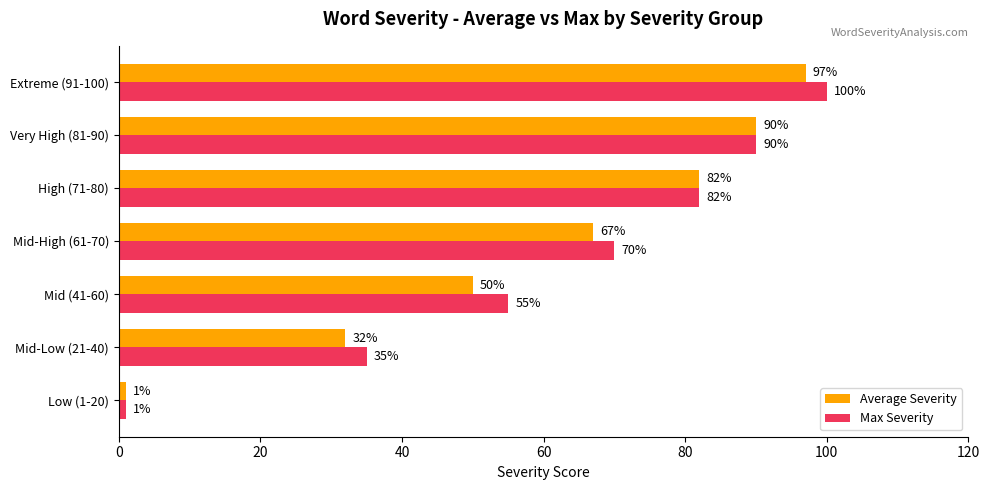

How many values in the Max Severity series are below 70?

3